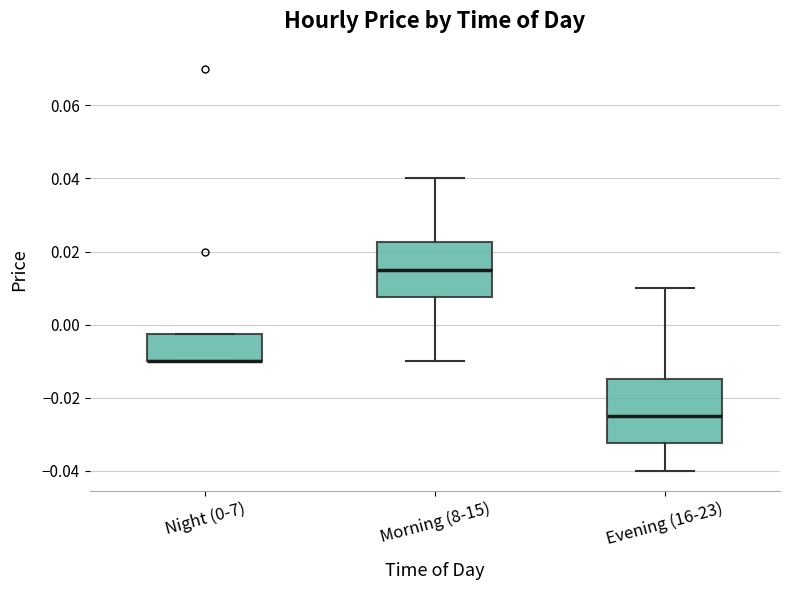

Reading left to right, transcribe this box plot: for each box, give where its median line is, the range the box spans, and where its two whiskers end, as read against the y-axis. The values are not printed on the chart, so give them approximately, as read against the axis.

Night (0-7): median -0.010 (drawn on the box's lower edge), box -0.010 to -0.002, whiskers -0.010 to -0.002
Morning (8-15): median 0.016, box 0.008 to 0.022, whiskers -0.010 to 0.040
Evening (16-23): median -0.024, box -0.032 to -0.014, whiskers -0.040 to 0.010